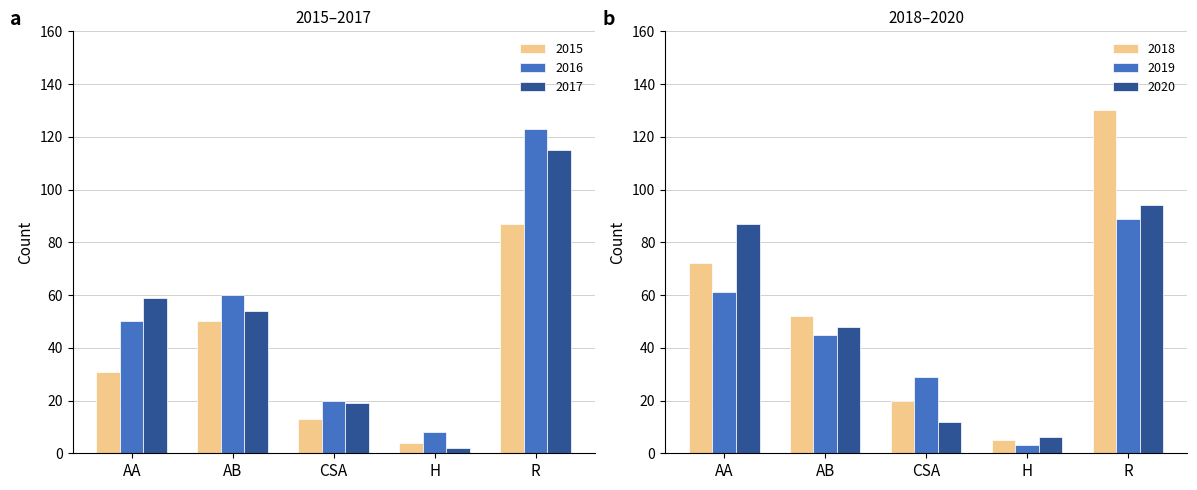

The 2018 series shows 85 at AB. True or false?

False